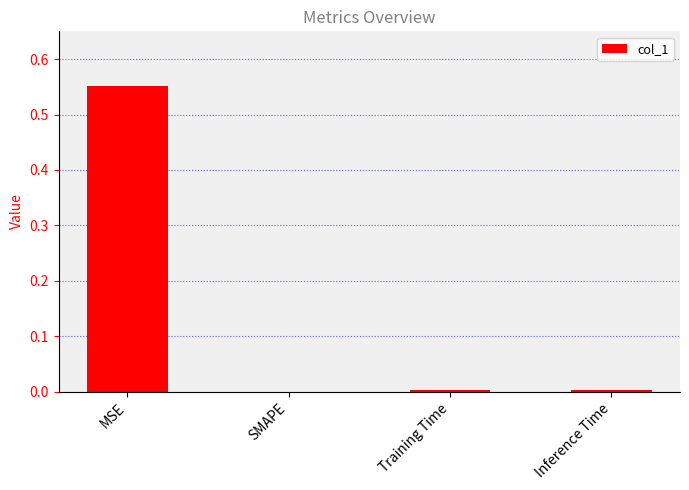

Which has a higher value, MSE or Training Time?

MSE